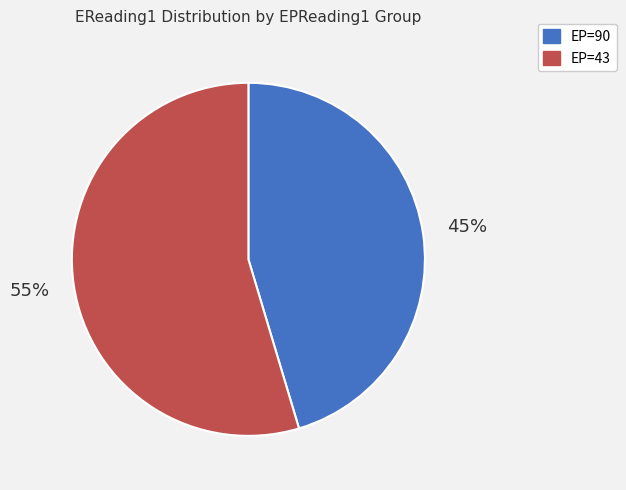

Does any single category account for the majority?

Yes